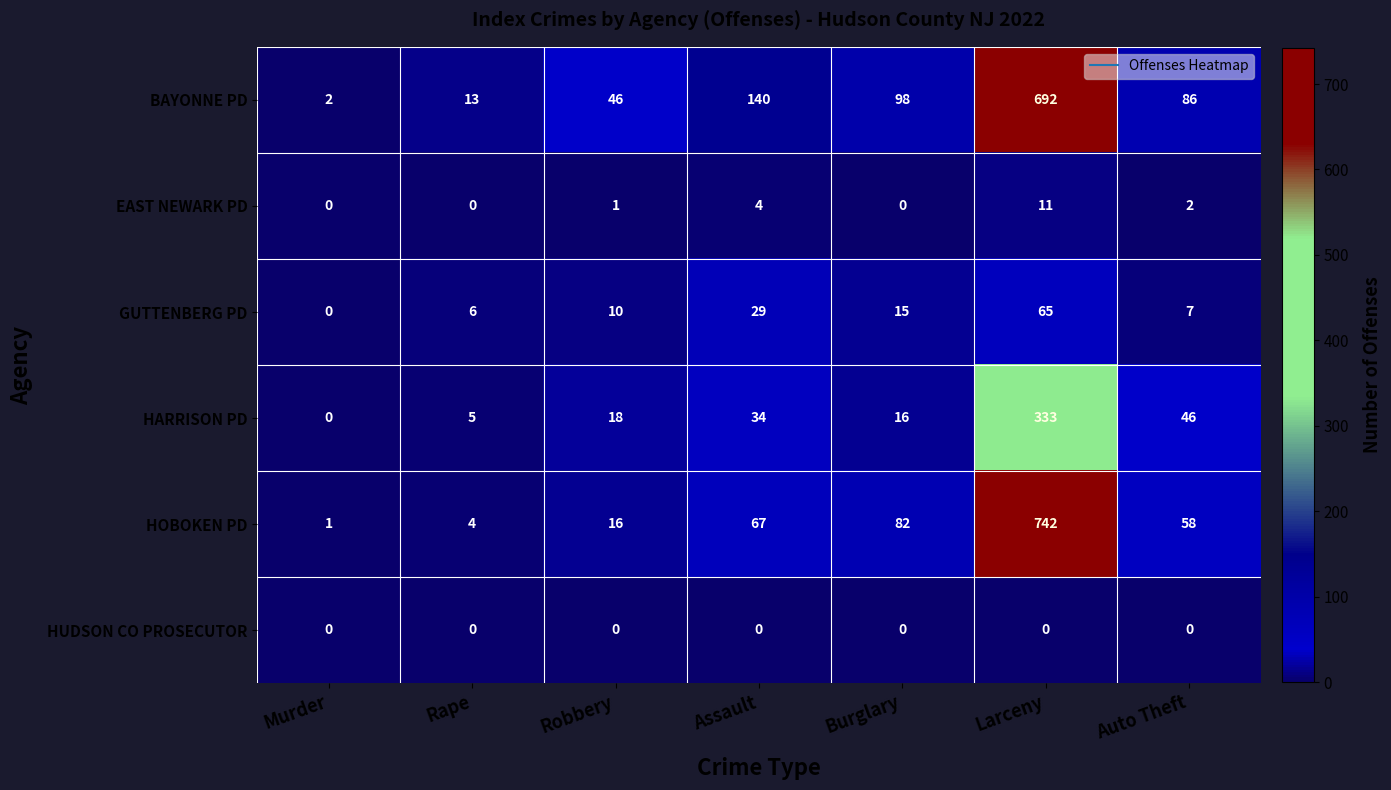

True or false: BAYONNE PD has a value of 1061 at Larceny.

False